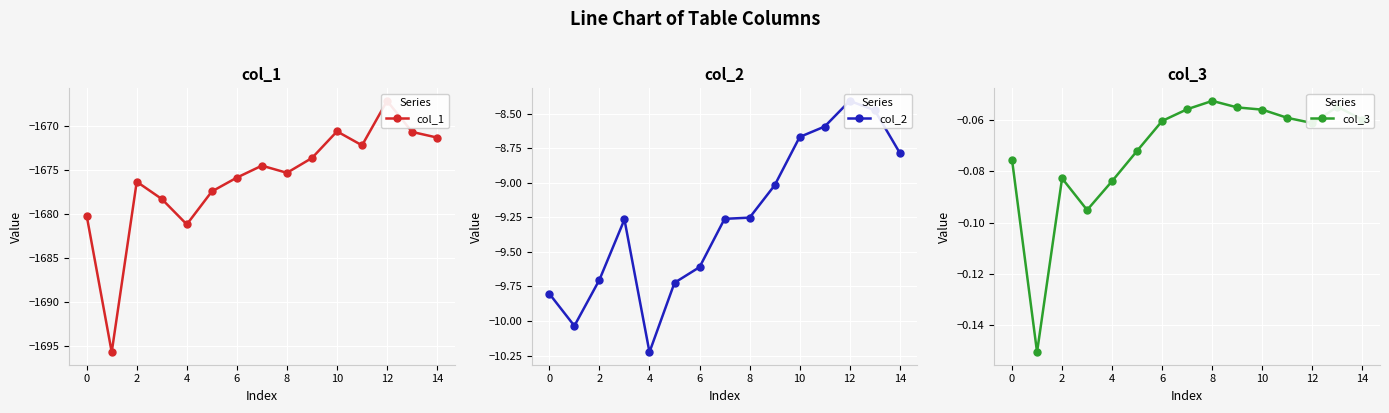

True or false: col_2 and col_1 cross at least once.

False